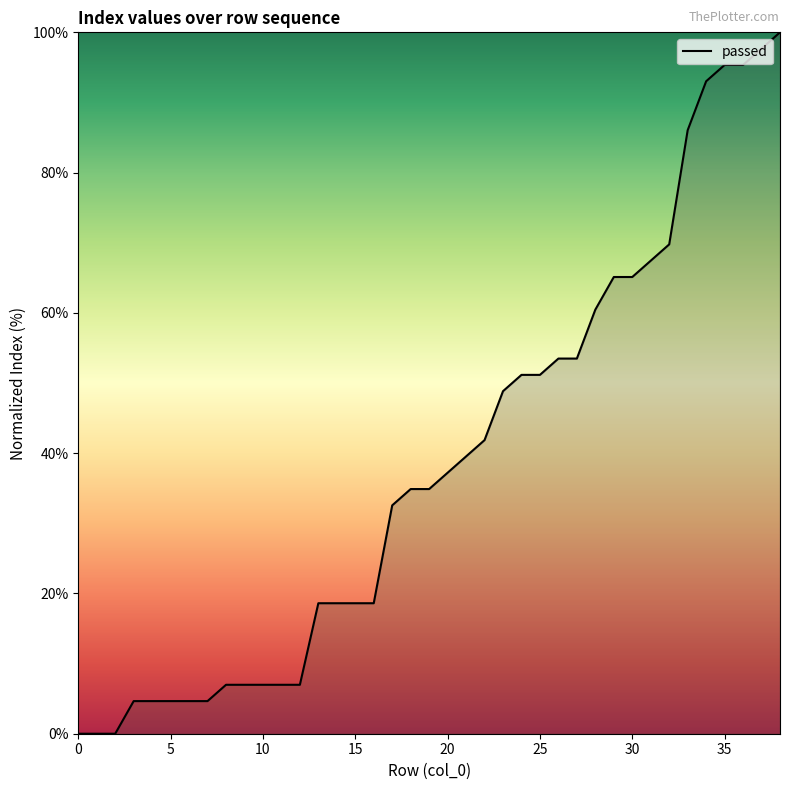

What is the greatest value displayed?

100.0